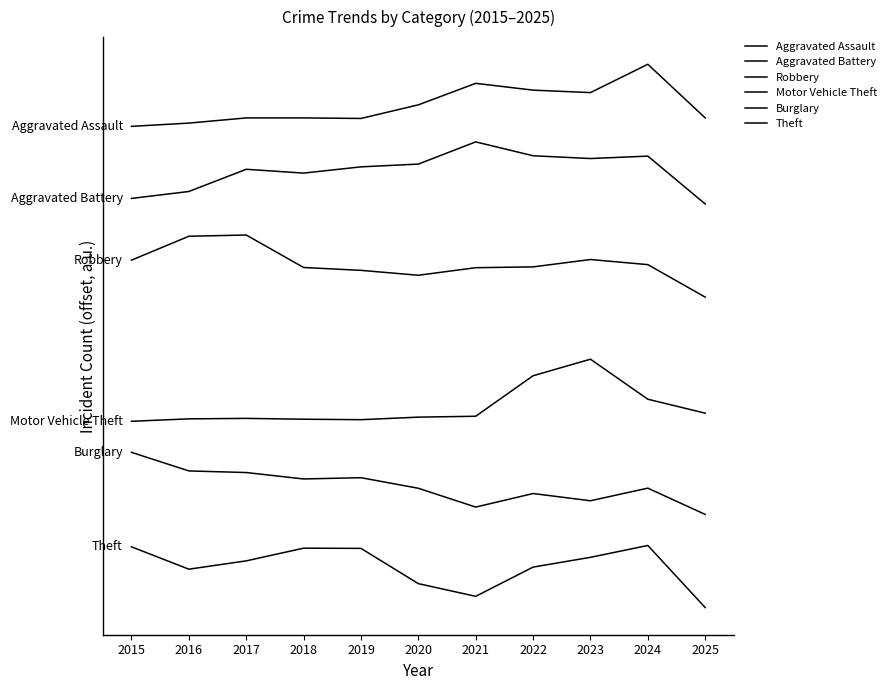

What is the sum of all Aggravated Battery values?

30946.4